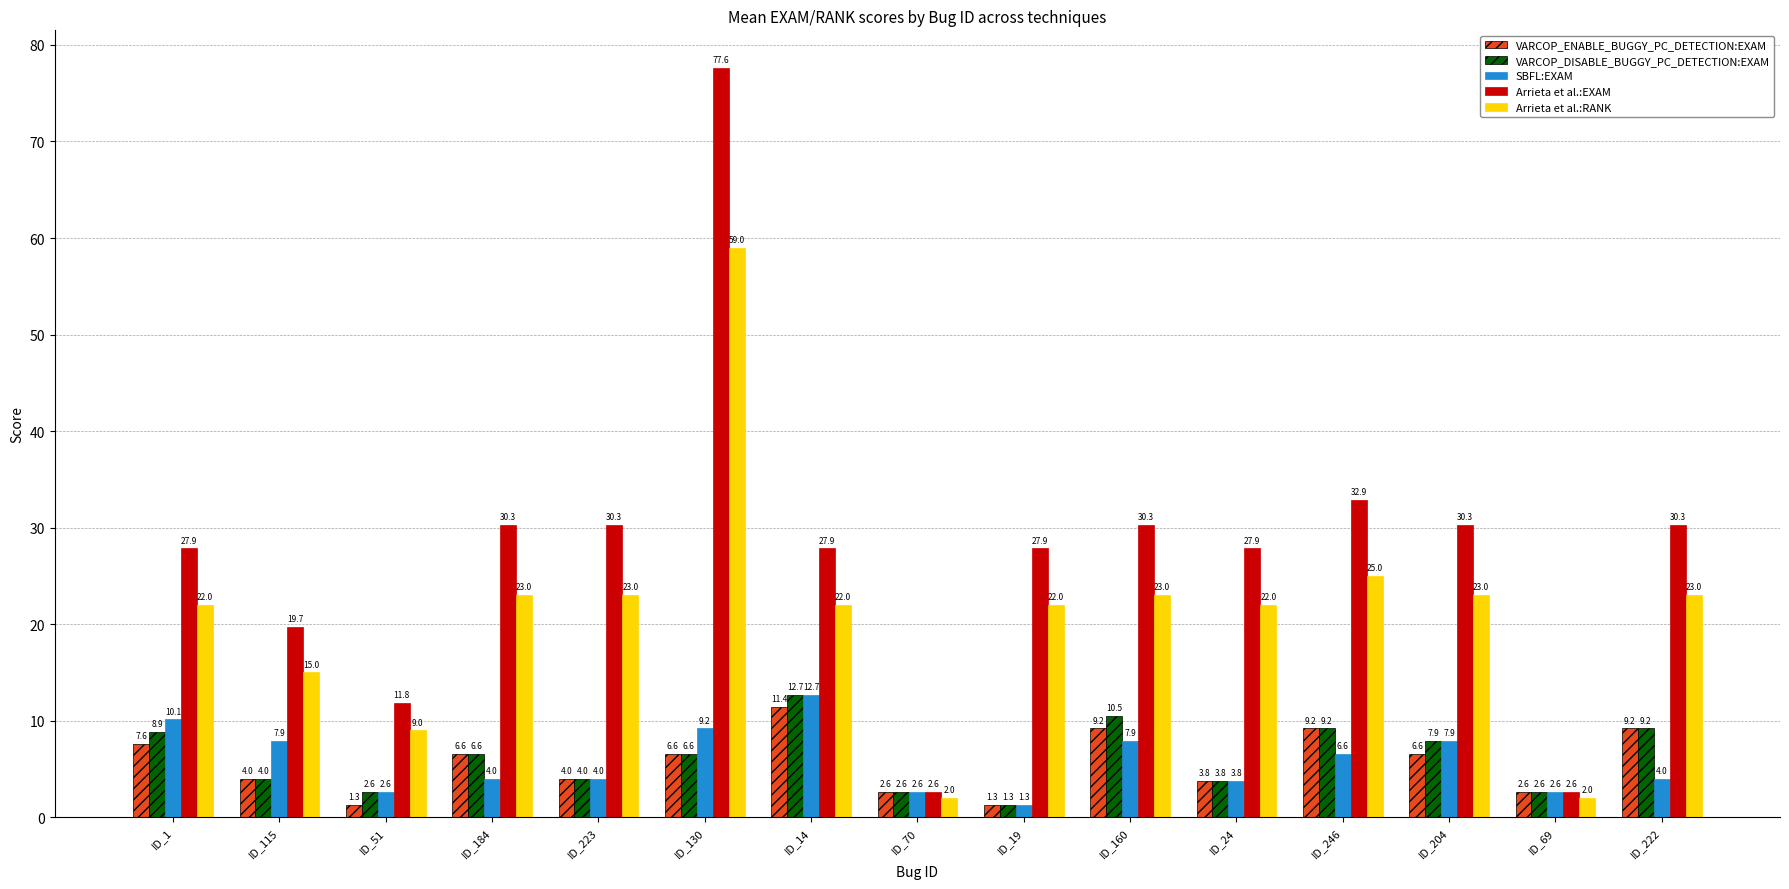

At ID_1, list the series in order from smallest to largest.

VARCOP_ENABLE_BUGGY_PC_DETECTION:EXAM, VARCOP_DISABLE_BUGGY_PC_DETECTION:EXAM, SBFL:EXAM, Arrieta et al.:RANK, Arrieta et al.:EXAM